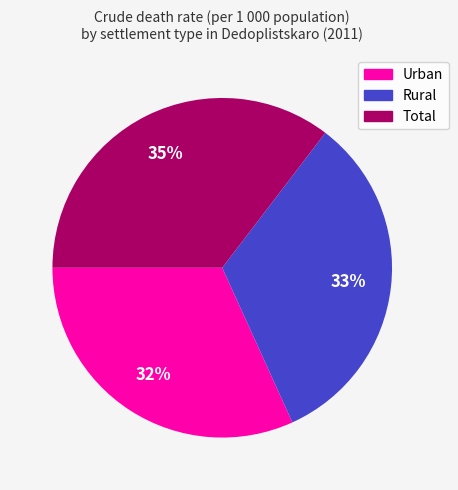

What is the ratio of the value at Urban to the value at Total?

0.9